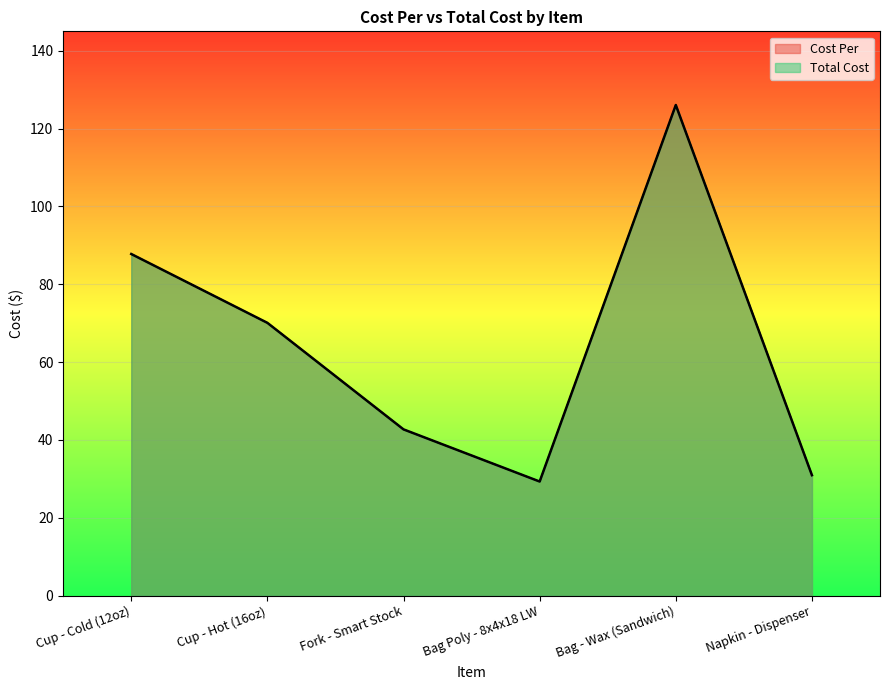

The value of Total Cost at Cup - Cold (12oz) is 26.0. True or false?

False